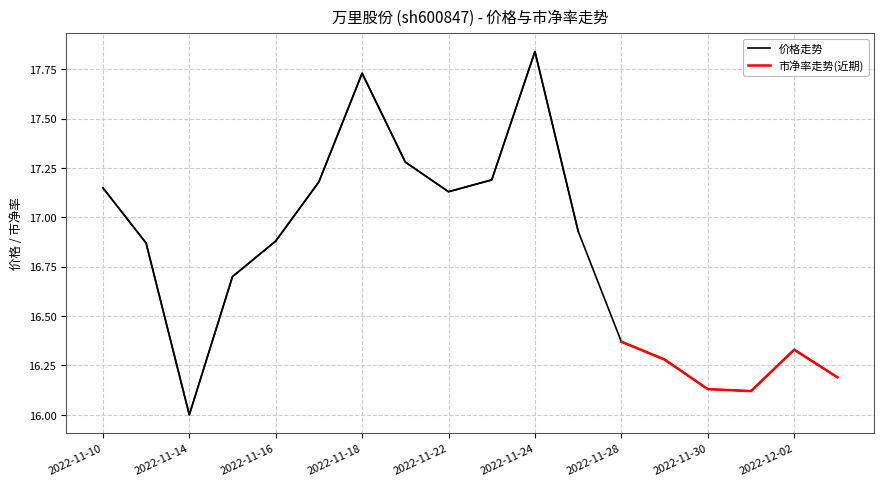

Reading right to left, what are all the values shown in this chart?

2022-12-05=16.2	2022-12-02=16.3	2022-12-01=16.1	2022-11-30=16.1	2022-11-29=16.3	2022-11-28=16.4	2022-11-25=16.9	2022-11-24=17.8	2022-11-23=17.2	2022-11-22=17.1	2022-11-21=17.3	2022-11-18=17.7	2022-11-17=17.2	2022-11-16=16.9	2022-11-15=16.7	2022-11-14=16.0	2022-11-11=16.9	2022-11-10=17.1